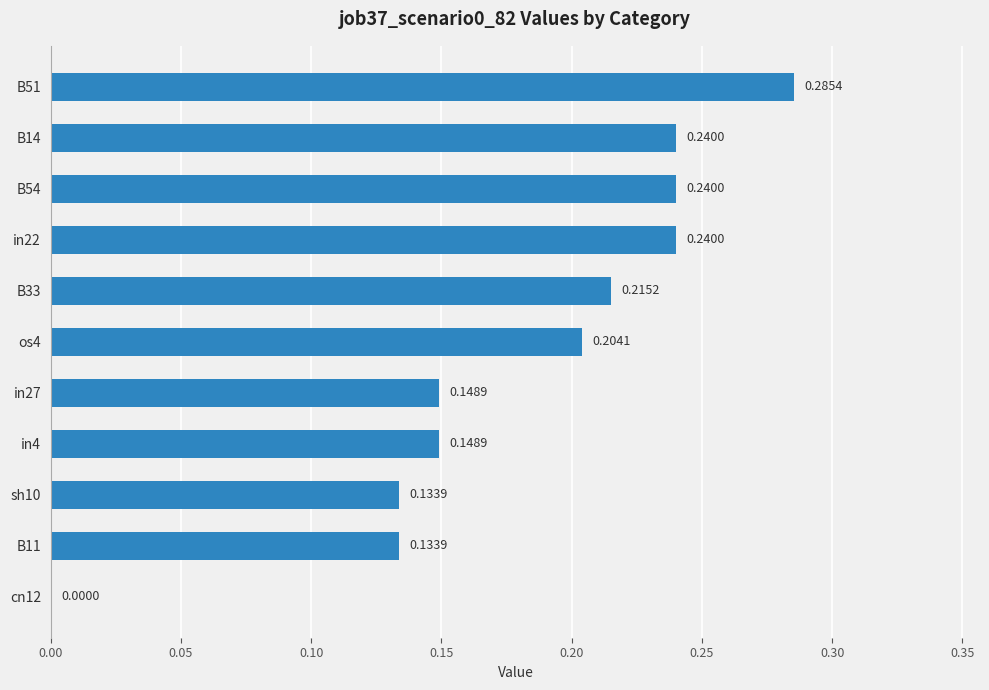

Between in4 and os4, which is larger?

os4